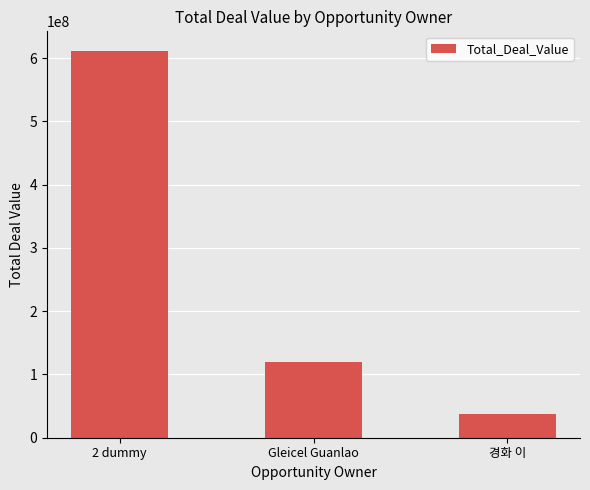

Between 경화 이 and Gleicel Guanlao, which is larger?

Gleicel Guanlao